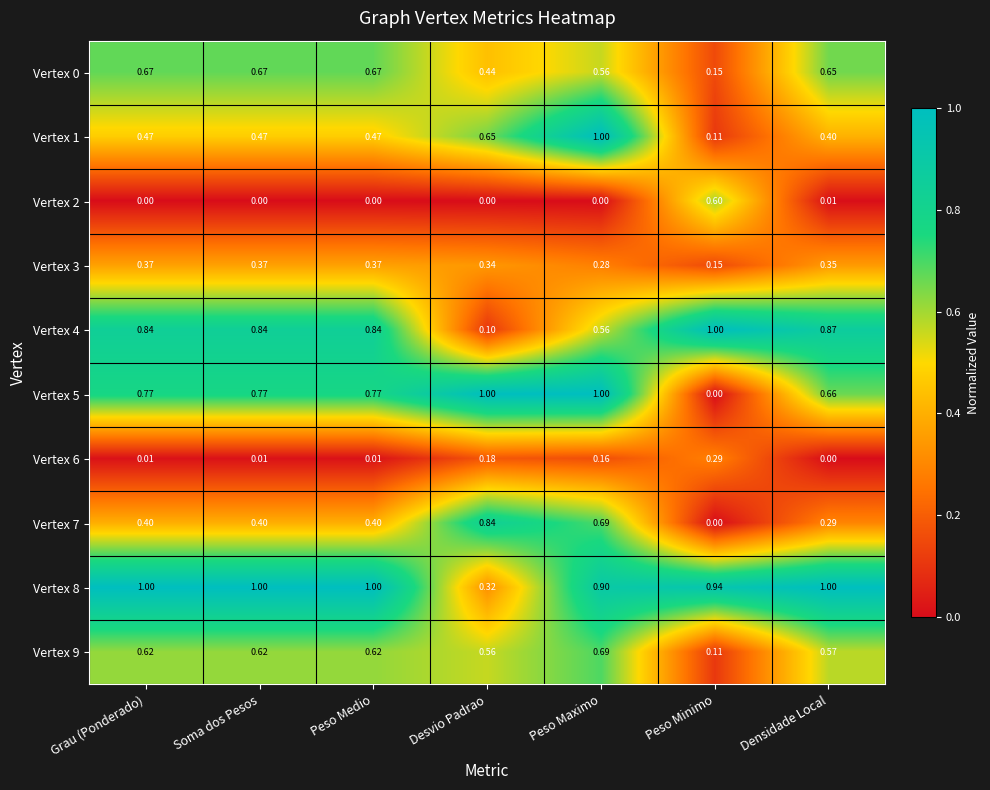

Where is Vertex 5 nearest to the value 0?

Peso Minimo